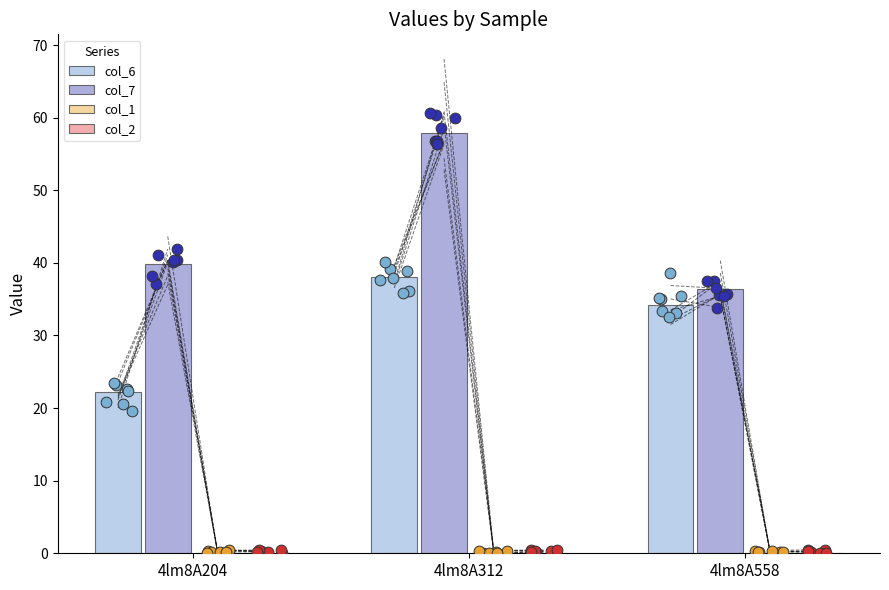

Which series has the widest spread of Y values?

col_7